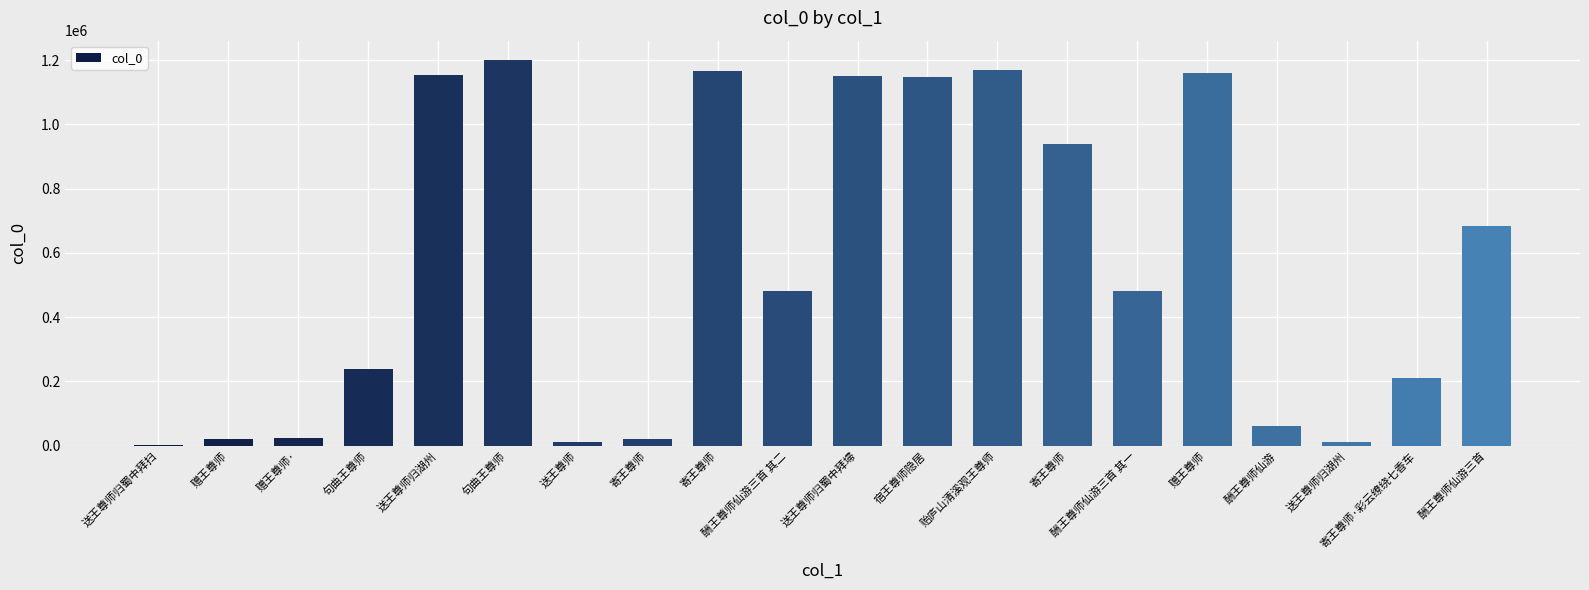

What is the label of the 10th bar from the left?

酬王尊师仙游三首 其二